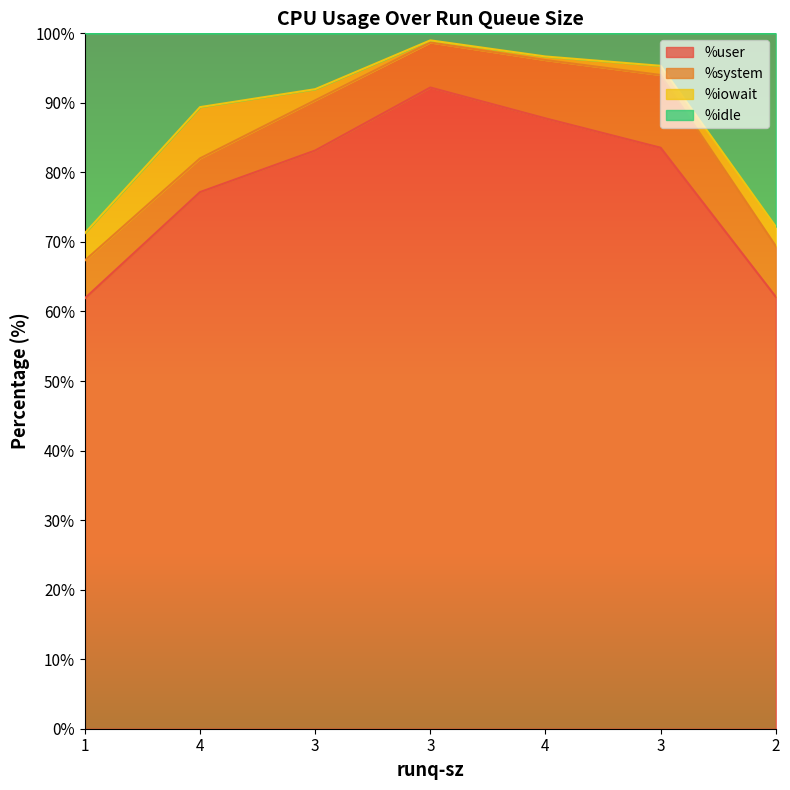

What is the difference between the second highest and minimum values in the %user series?

25.9